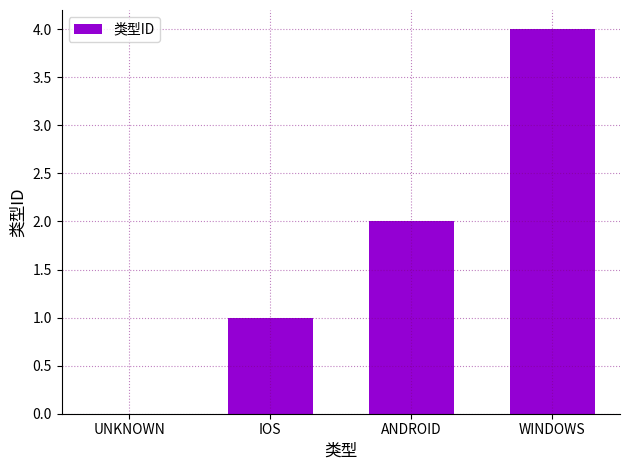

Which has a higher value, ANDROID or UNKNOWN?

ANDROID